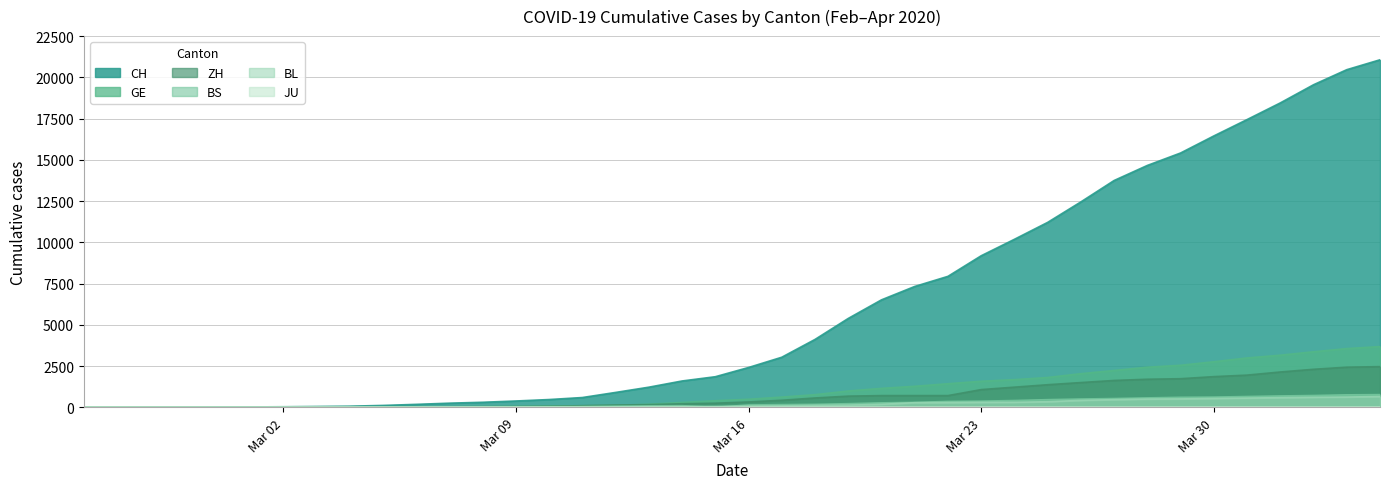

Is it true that ZH equals 163 at 2020-03-11?

False